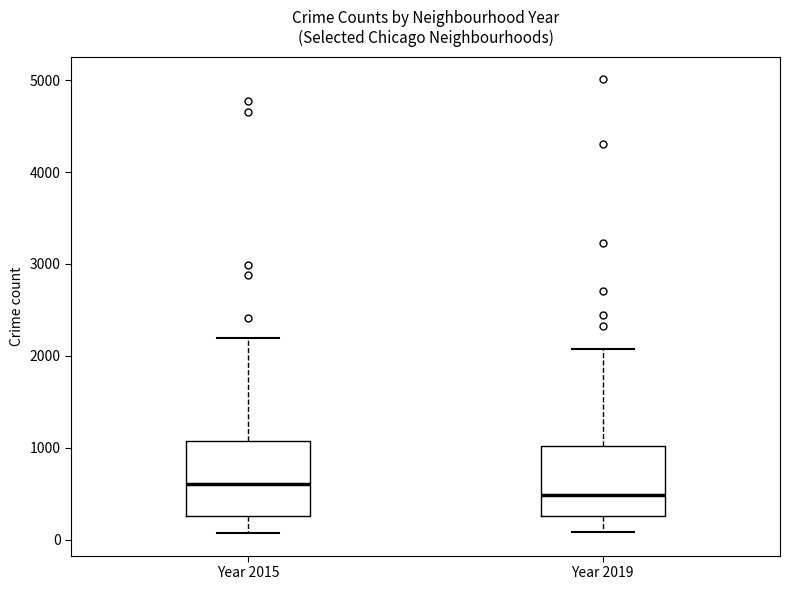

Reading left to right, transcribe this box plot: for each box, give where its median line is, the range the box spans, and where its two whiskers end, as read against the y-axis. The values are not printed on the chart, so give them approximately, as read against the axis.

Year 2015: median 600, box 300 to 1100, whiskers 100 to 2200
Year 2019: median 500, box 300 to 1000, whiskers 100 to 2100